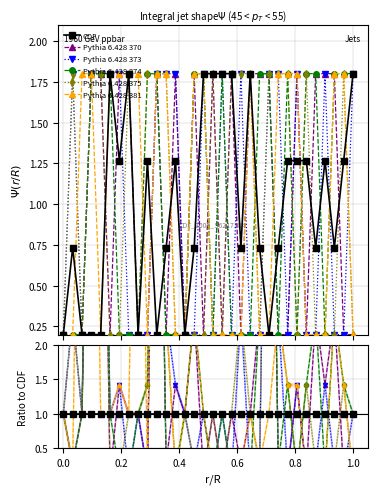

What is the lowest value of the Pythia 6.428 374 series?

0.1